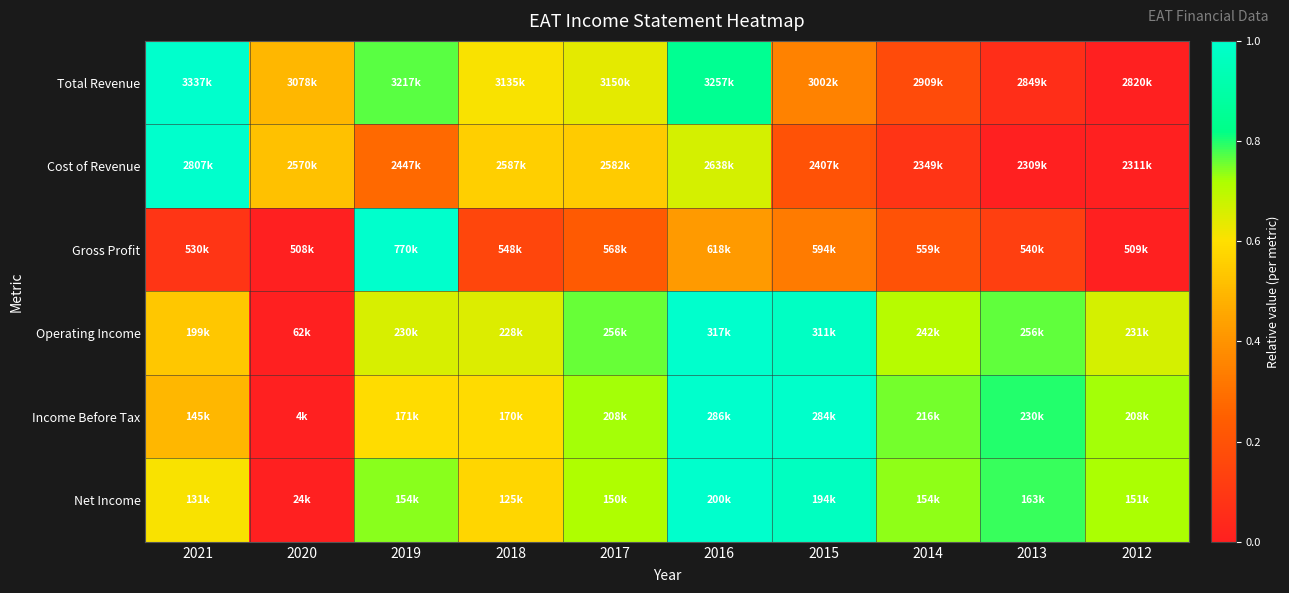

At which category is the sum across all series the highest?

2016